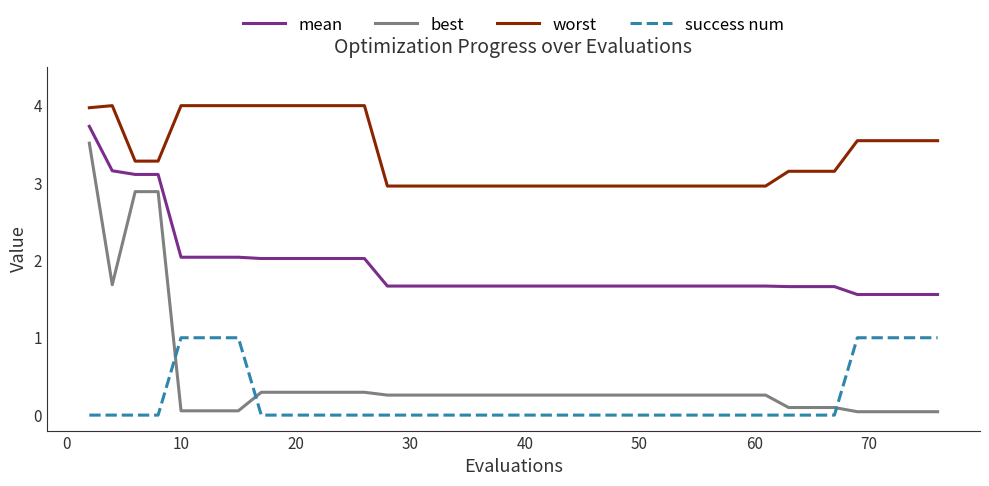

True or false: worst and success num cross at least once.

False